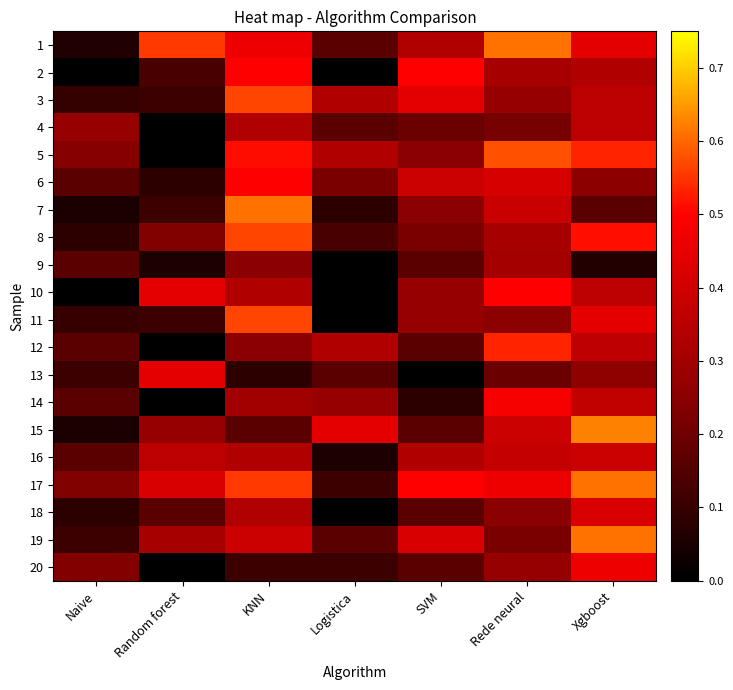

At which category does the chart reach its minimum across all series?

Naive